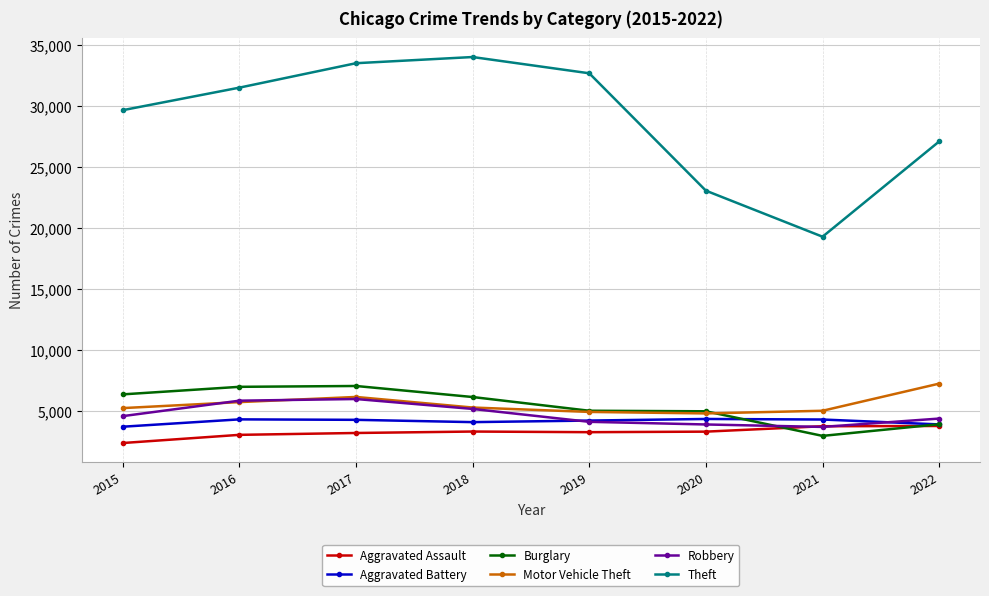

In Aggravated Assault, how many points are lower than both neighbors (excluding endpoints)?

1